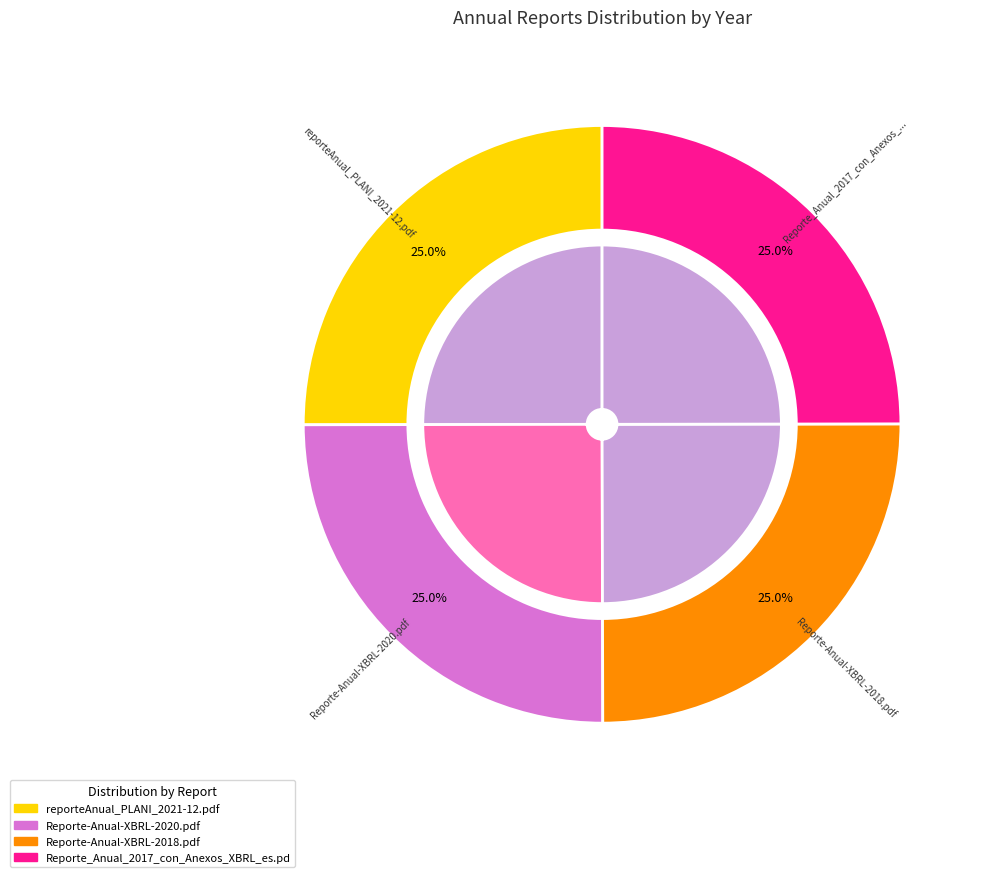

Is Reporte_Anual_2017_con_Anexos_XBRL_es.pdf the majority of the pie?

No